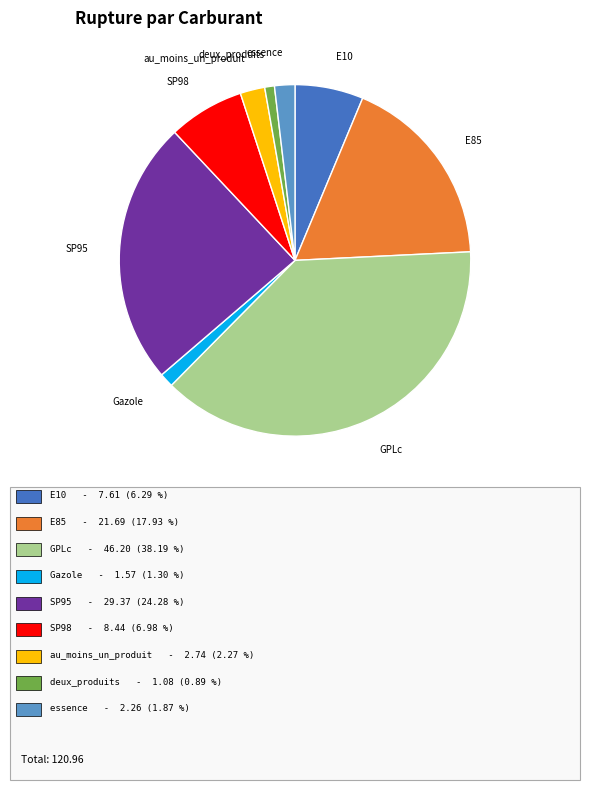

Does any single category account for the majority?

No